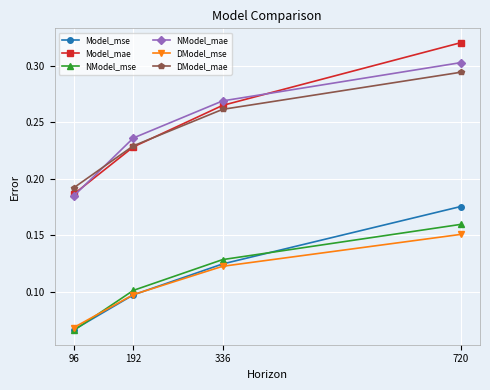

Is the value of Model_mae at 336 greater than the value of NModel_mae at 192?

Yes